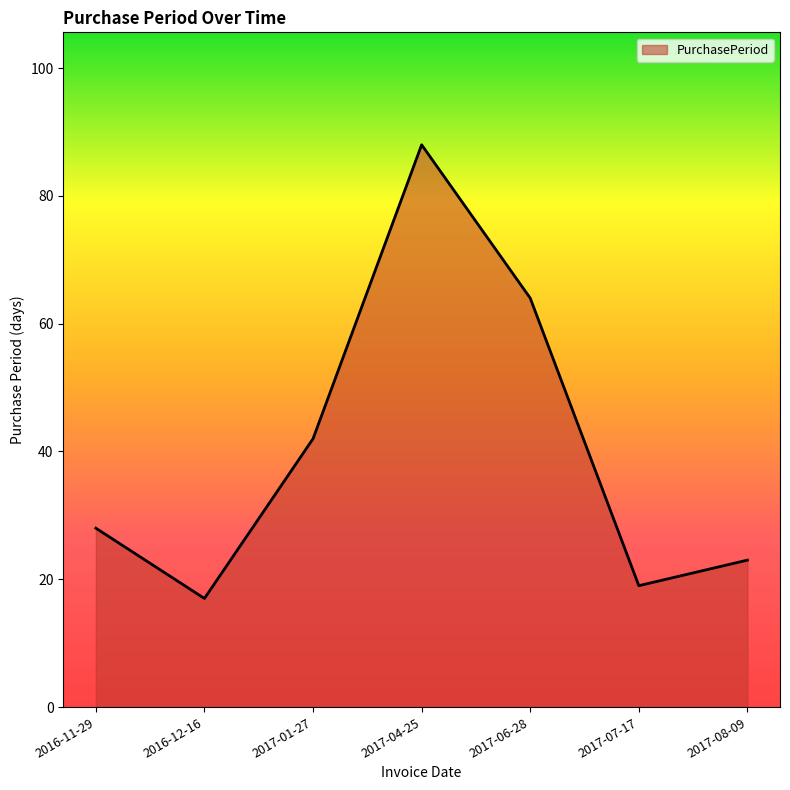

Rank the categories by value from lowest to highest.

2016-12-16, 2017-07-17, 2017-08-09, 2016-11-29, 2017-01-27, 2017-06-28, 2017-04-25